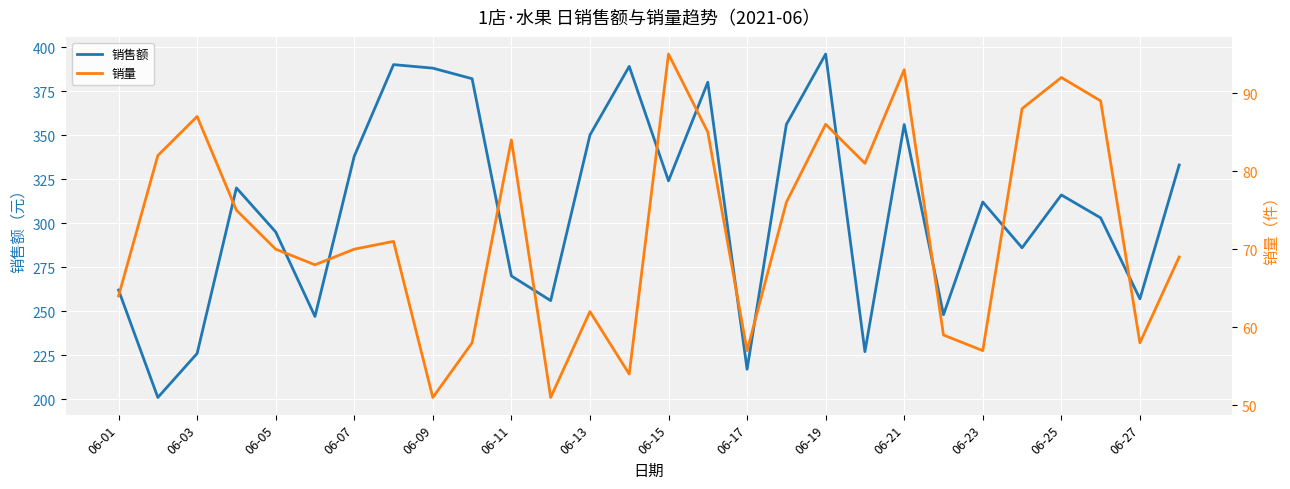

What is the maximum value shown in the chart?

396